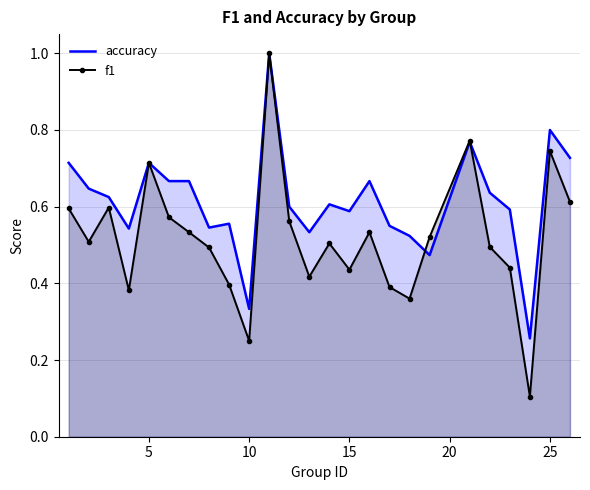

Which series changed the most between 5 and 15?

f1